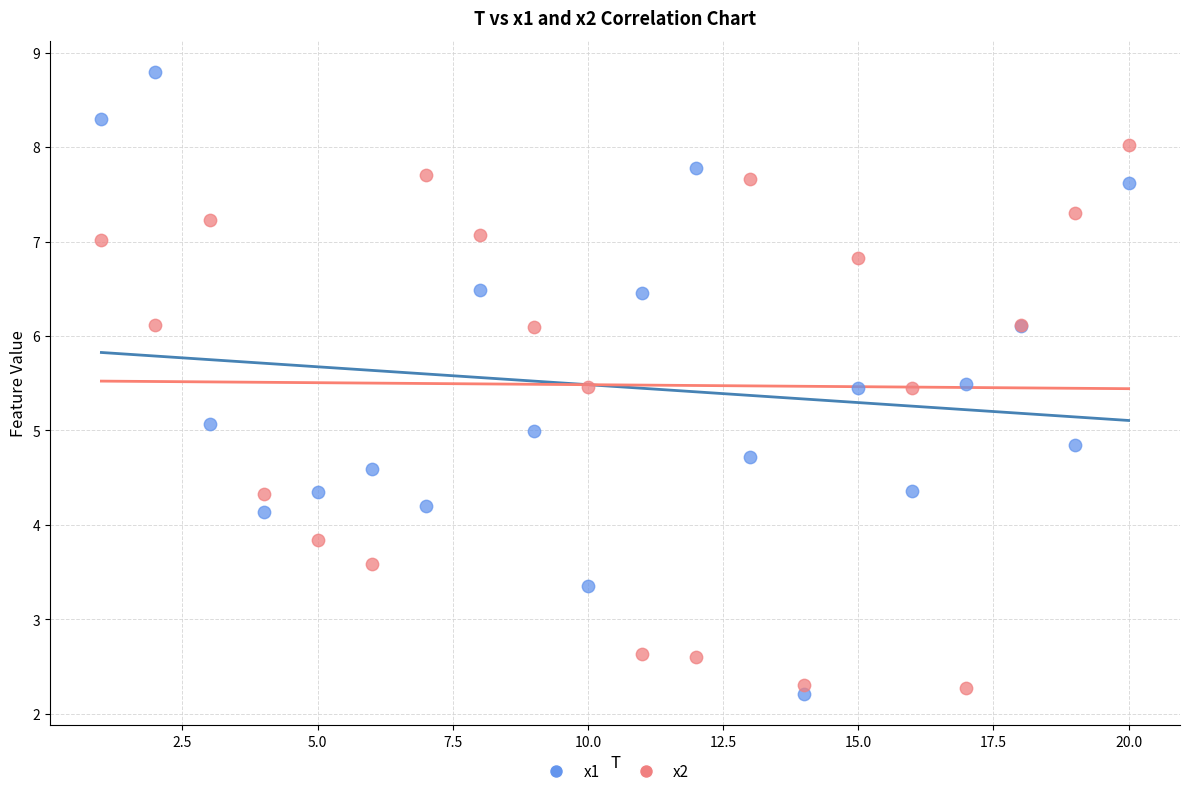

Which series has the widest spread of Y values?

x1